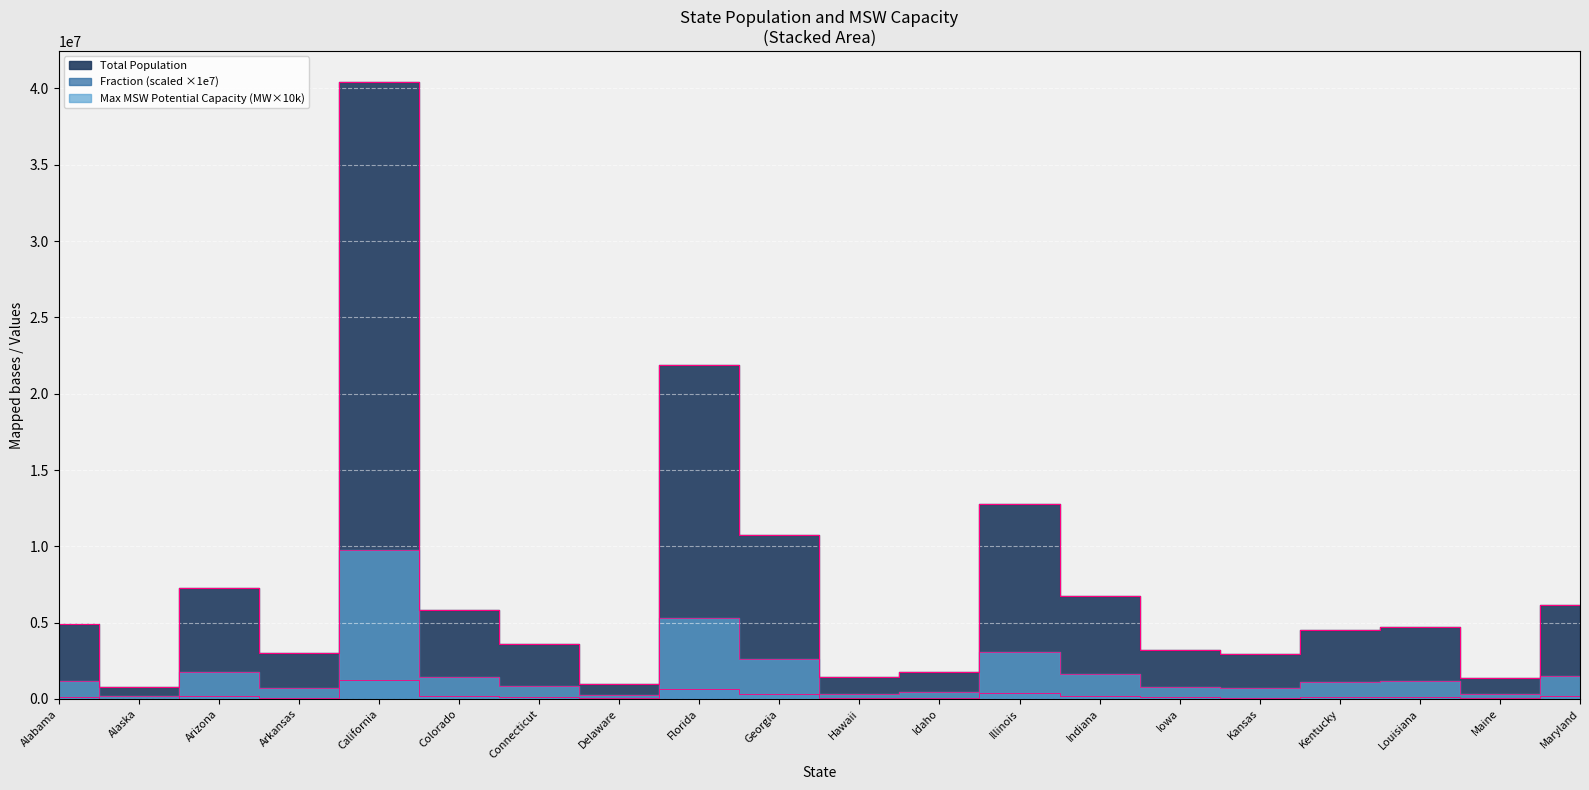

What are all the series names shown in the legend?

Total Population, Fraction (scaled), Max MSW Potential Capacity (MW)